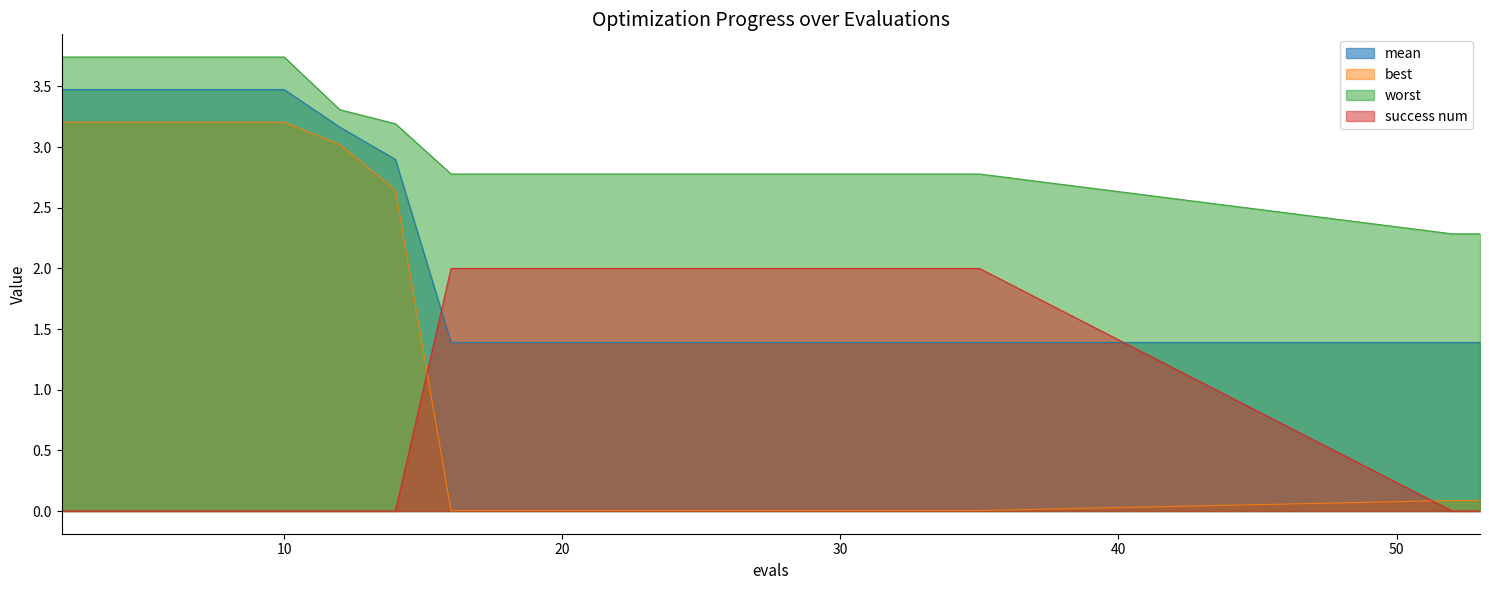

What is the sum of all mean values?

41.5